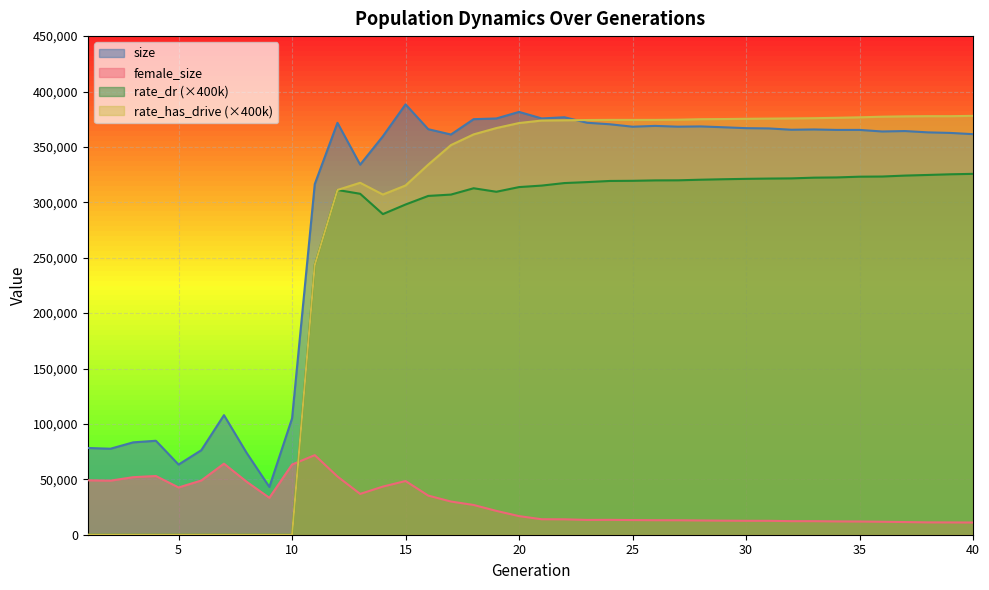

Which category has the highest value in the rate_has_drive series?

40